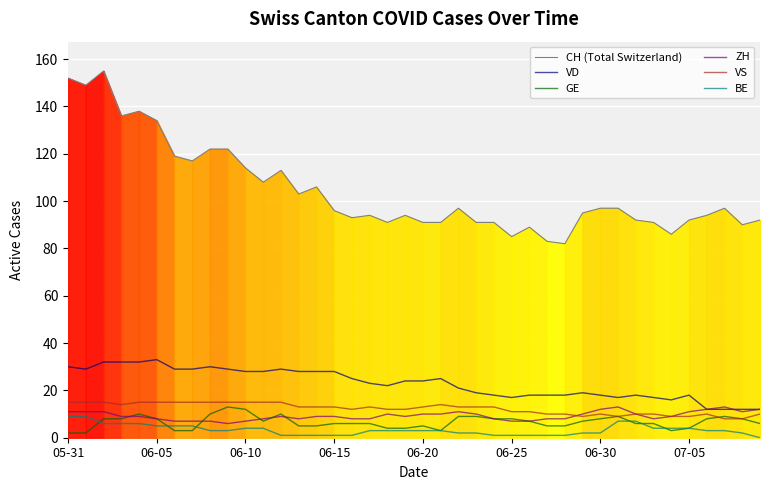

What is the average value of the CH (Total Switzerland) series?

104